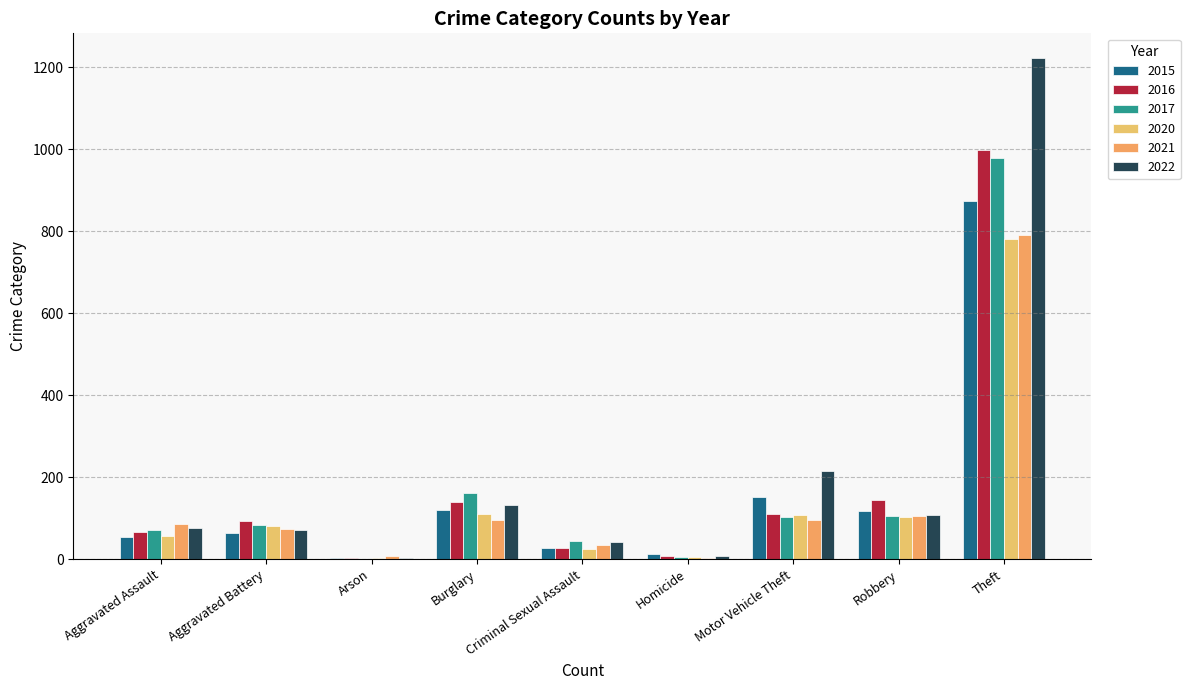

Reading left to right, list all the values displayed in this chart.

2015: Aggravated Assault=54	Aggravated Battery=64	Arson=2	Burglary=121	Criminal Sexual Assault=28	Homicide=13	Motor Vehicle Theft=152	Robbery=117	Theft=874
2016: Aggravated Assault=66	Aggravated Battery=93	Arson=2	Burglary=139	Criminal Sexual Assault=28	Homicide=8	Motor Vehicle Theft=110	Robbery=144	Theft=999
2017: Aggravated Assault=72	Aggravated Battery=83	Arson=1	Burglary=162	Criminal Sexual Assault=44	Homicide=5	Motor Vehicle Theft=104	Robbery=105	Theft=979
2020: Aggravated Assault=56	Aggravated Battery=82	Arson=4	Burglary=110	Criminal Sexual Assault=26	Homicide=6	Motor Vehicle Theft=109	Robbery=102	Theft=782
2021: Aggravated Assault=86	Aggravated Battery=75	Arson=8	Burglary=95	Criminal Sexual Assault=36	Homicide=2	Motor Vehicle Theft=96	Robbery=105	Theft=791
2022: Aggravated Assault=77	Aggravated Battery=71	Arson=4	Burglary=132	Criminal Sexual Assault=42	Homicide=9	Motor Vehicle Theft=216	Robbery=107	Theft=1222